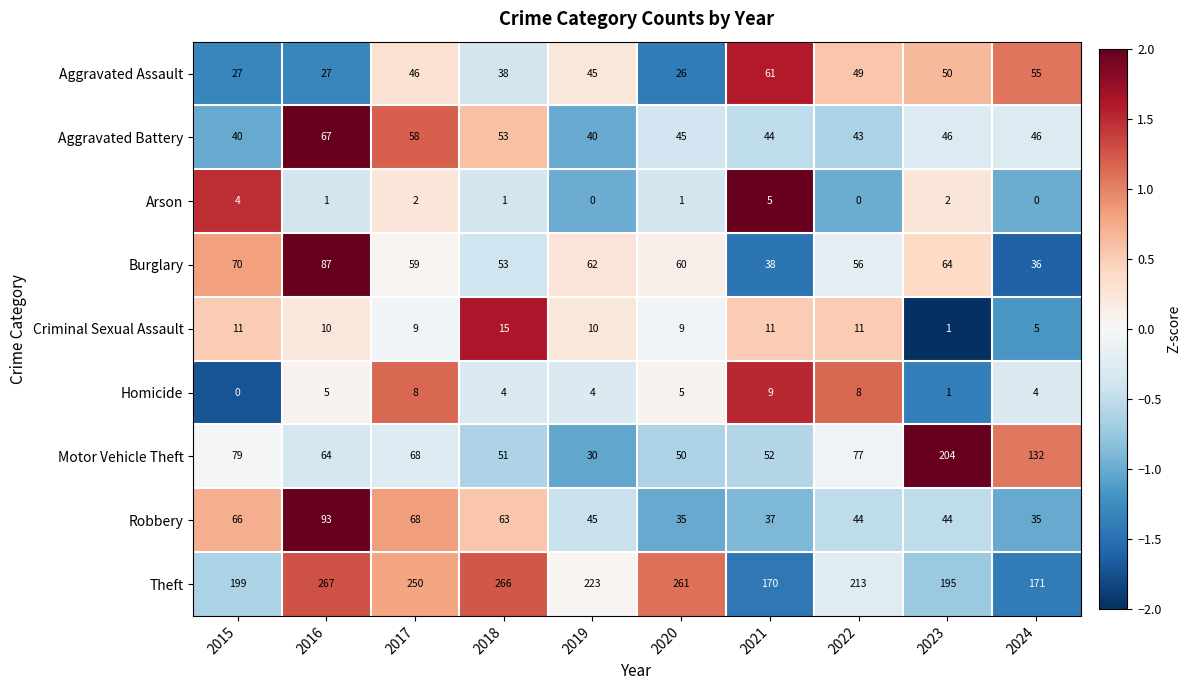

Rank the series by their maximum value, from lowest to highest.

Arson, Homicide, Criminal Sexual Assault, Aggravated Assault, Aggravated Battery, Burglary, Robbery, Motor Vehicle Theft, Theft